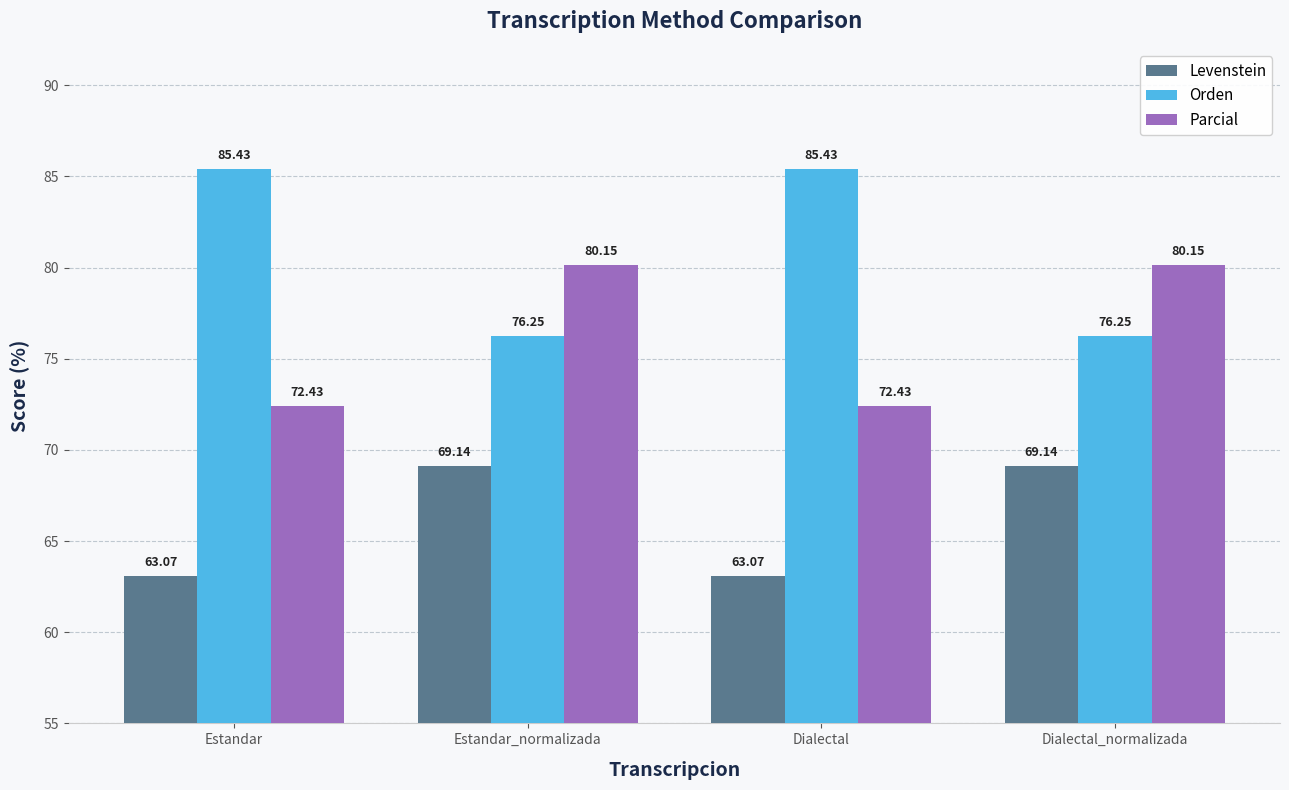

How many bars are there in total?

12